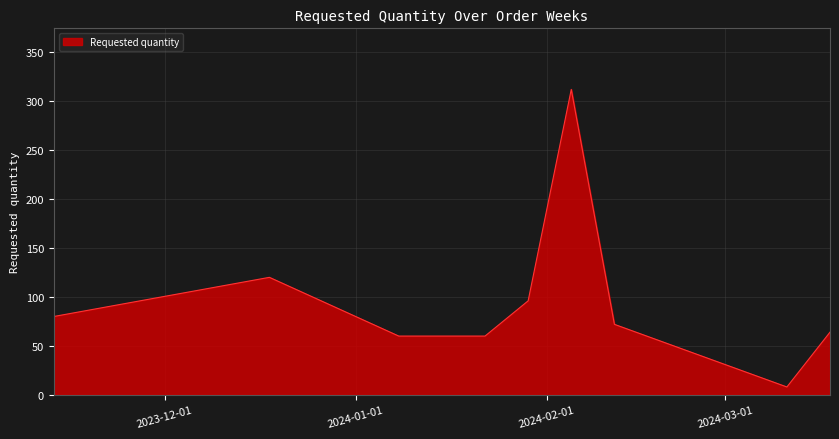

What is the maximum value shown in the chart?

312